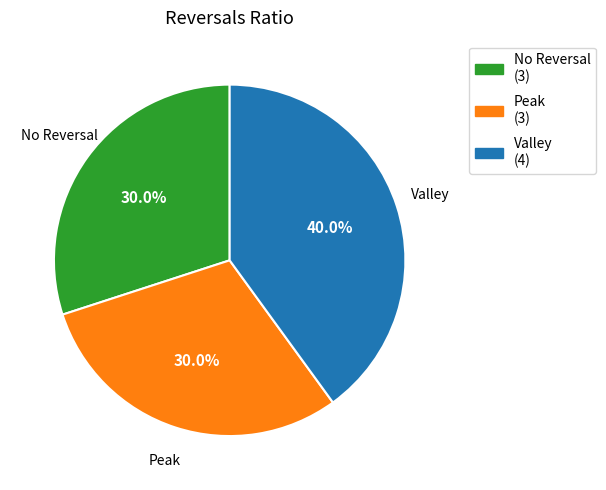

Is there any slice that represents more than half of the pie?

No